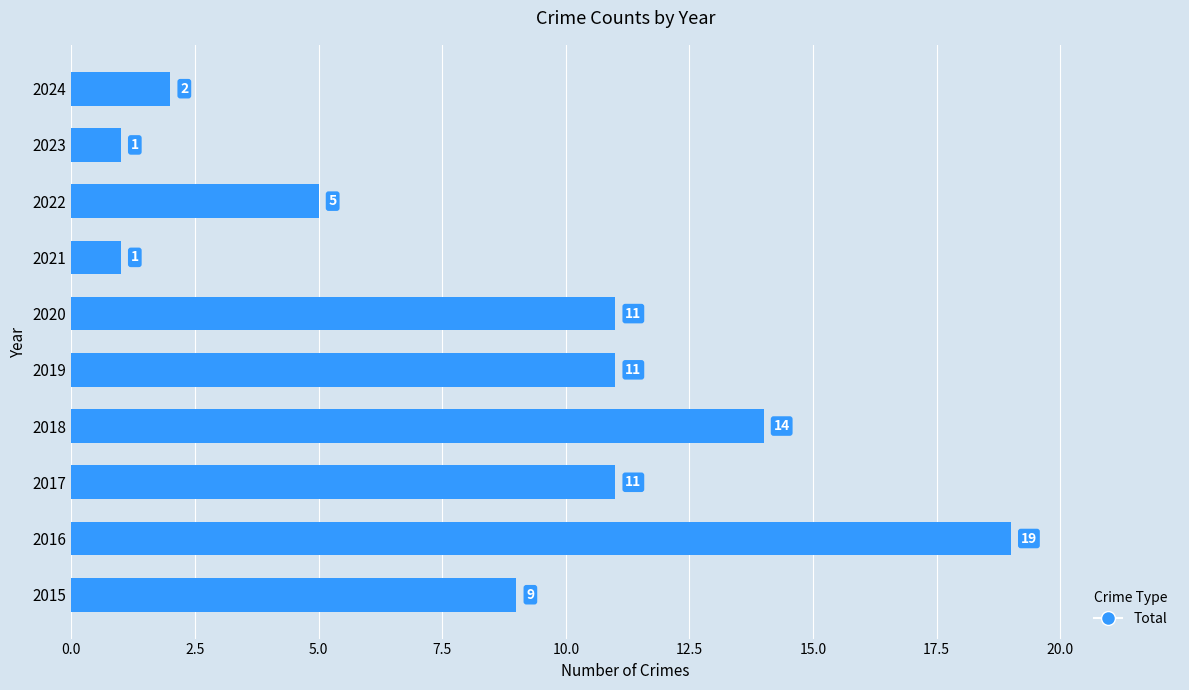

Reading top to bottom, list all the values displayed in this chart.

2	1	5	1	11	11	14	11	19	9